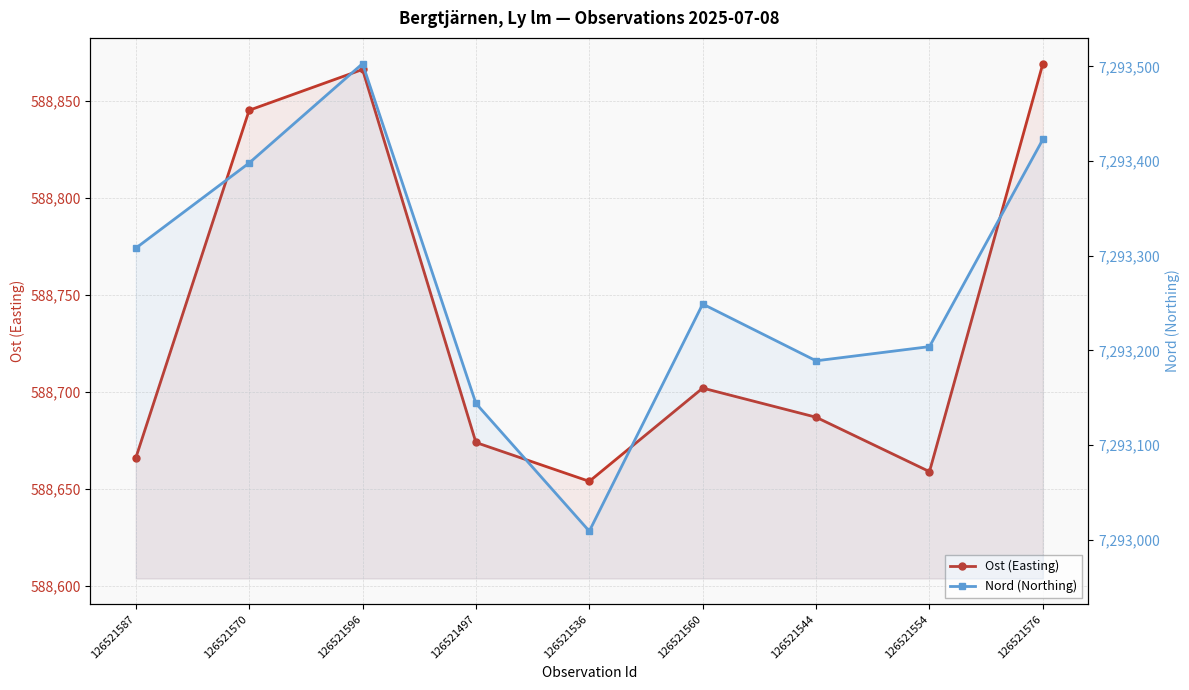

At which label is Ost (Easting) closest to 588761?

126521560